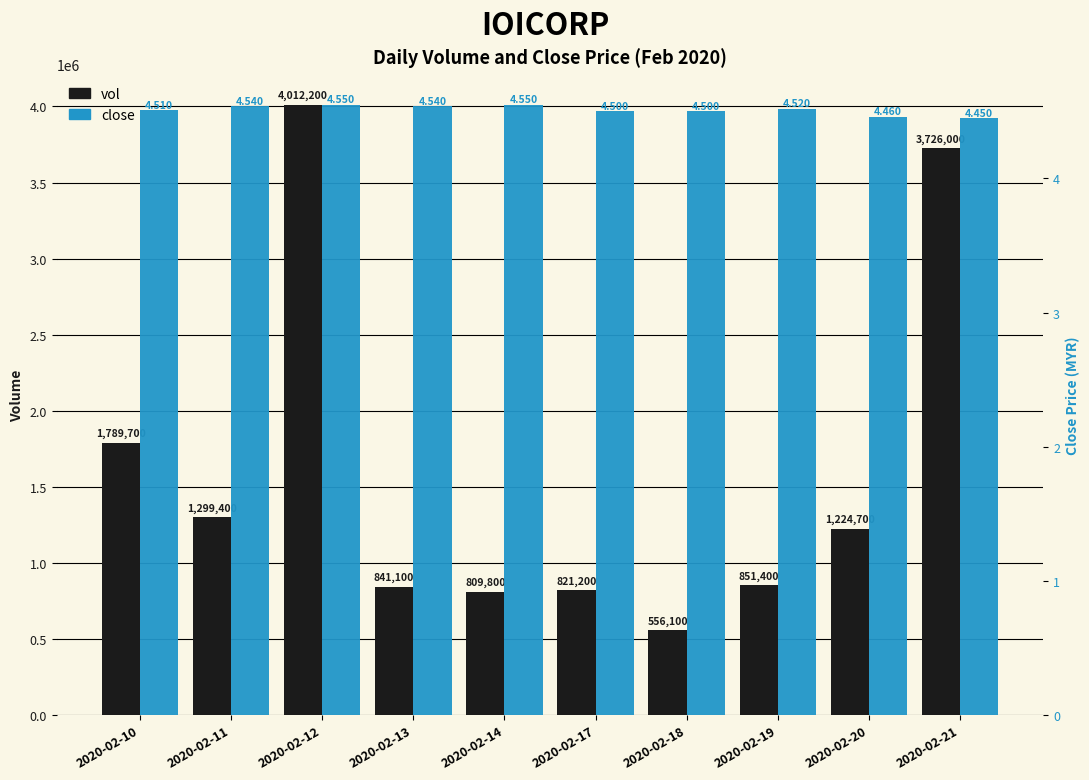

At 2020-02-12, list the series in order from smallest to largest.

close, vol